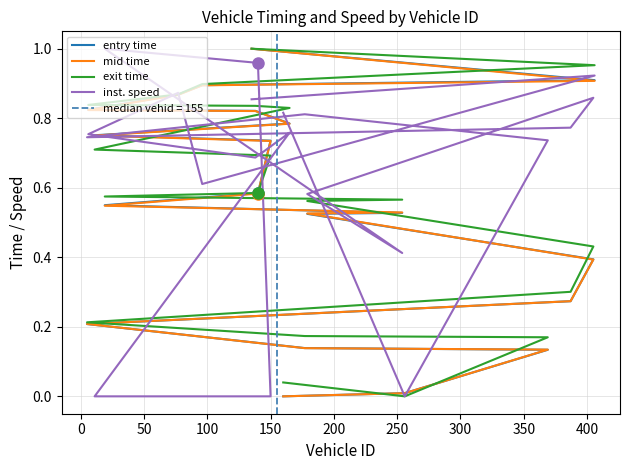

What is the difference between the maximum and minimum values in the inst. speed series?

1.0